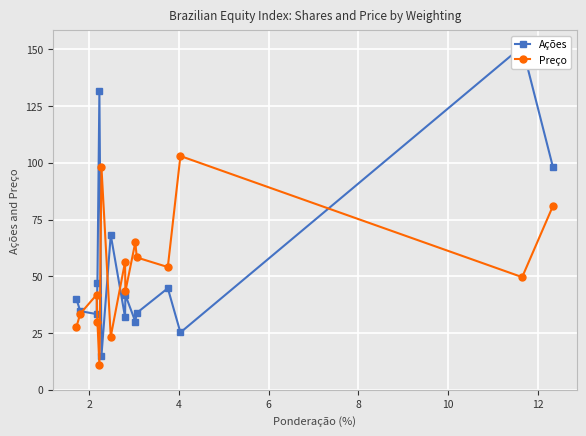

What is the sum of all Preço values?

776.2